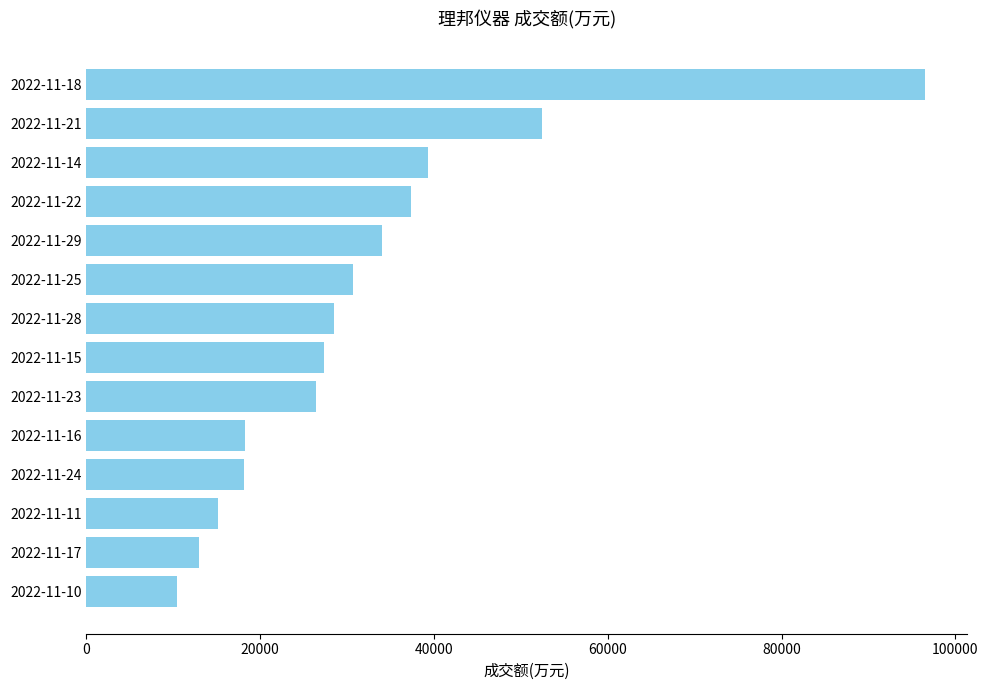

What is the sum of all values?

447410